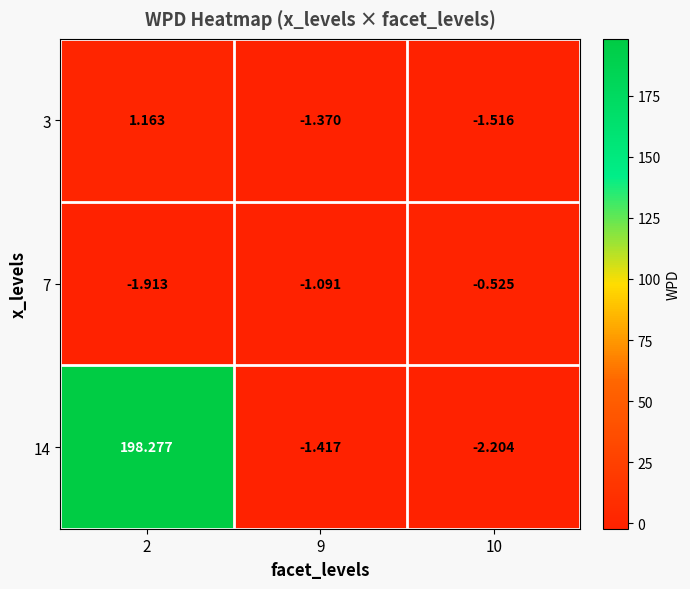

Is the value of 7 at 2 greater than the value of 14 at 2?

No